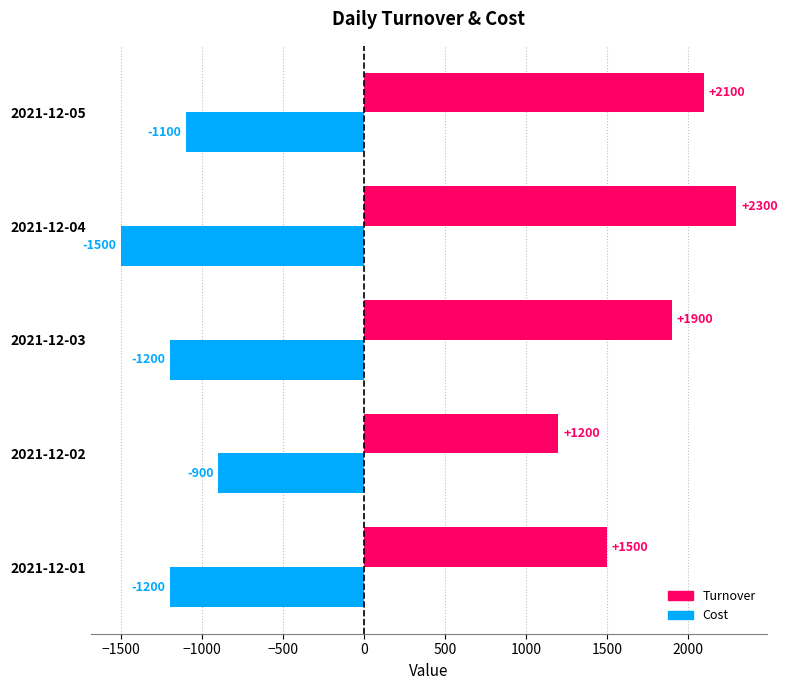

Which category has the lowest value across all series?

2021-12-04